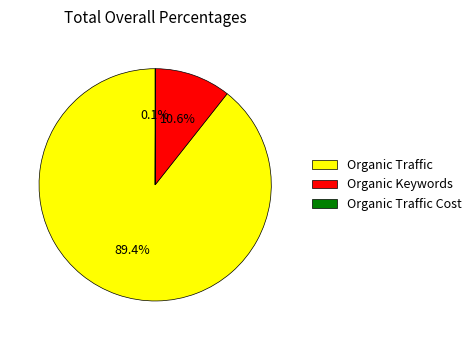

What is the largest slice in the pie chart?

Organic Traffic